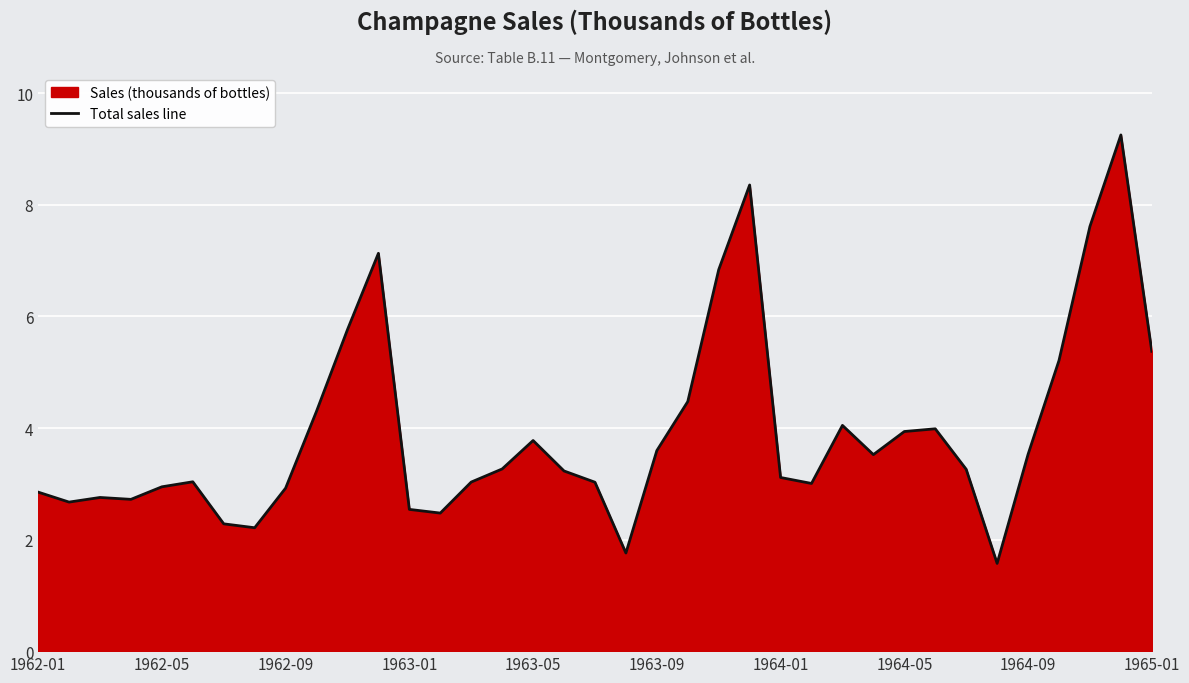

What is the value of the 32nd point from the left?

1.6